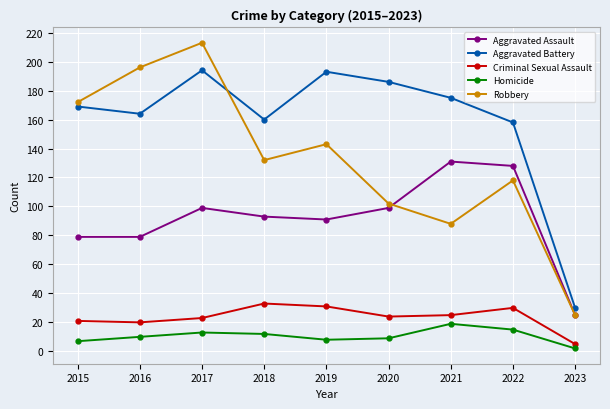

What is the sum of all Robbery values?

1189